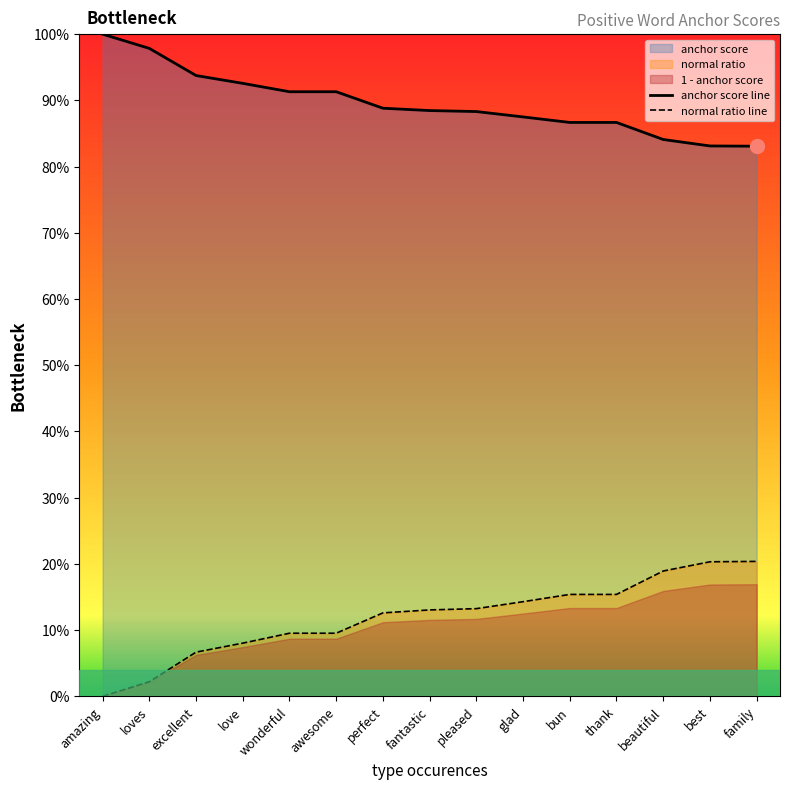

Reading left to right, extract all data points from this chart.

anchor score line: amazing=1.0	loves=1.0	excellent=0.9	love=0.9	wonderful=0.9	awesome=0.9	perfect=0.9	fantastic=0.9	pleased=0.9	glad=0.9	bun=0.9	thank=0.9	beautiful=0.8	best=0.8	family=0.8
normal ratio line: amazing=0.0	loves=0.0	excellent=0.1	love=0.1	wonderful=0.1	awesome=0.1	perfect=0.1	fantastic=0.1	pleased=0.1	glad=0.1	bun=0.2	thank=0.2	beautiful=0.2	best=0.2	family=0.2